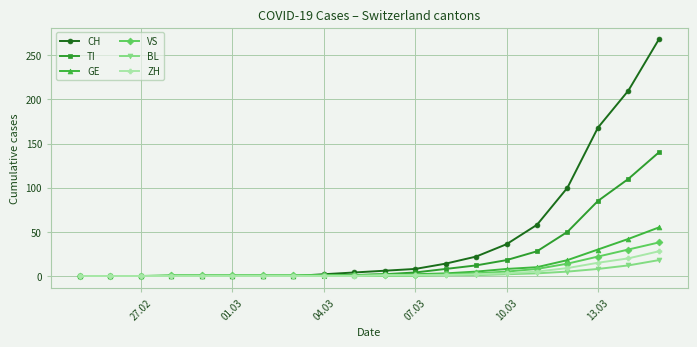

Which series has the widest spread of values?

CH